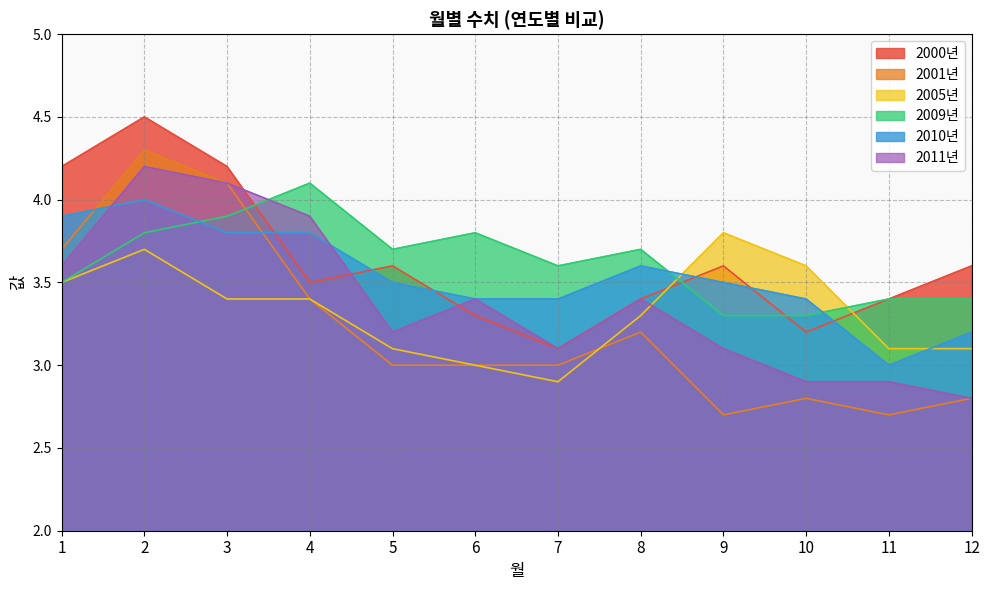

Which series has the largest total across all categories?

2000년